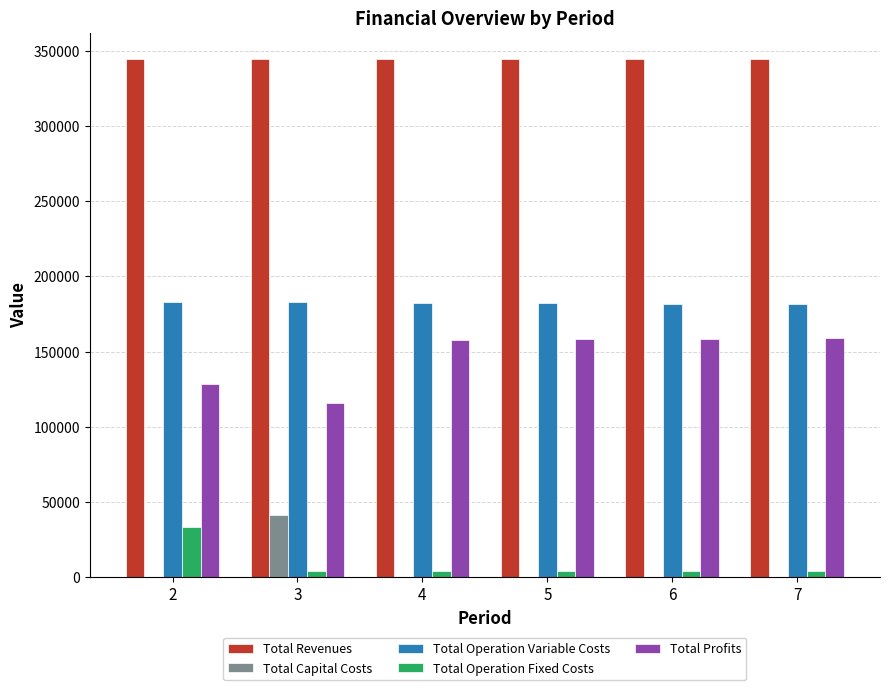

The value of Total Operation Variable Costs at 2 is 260102.3. True or false?

False